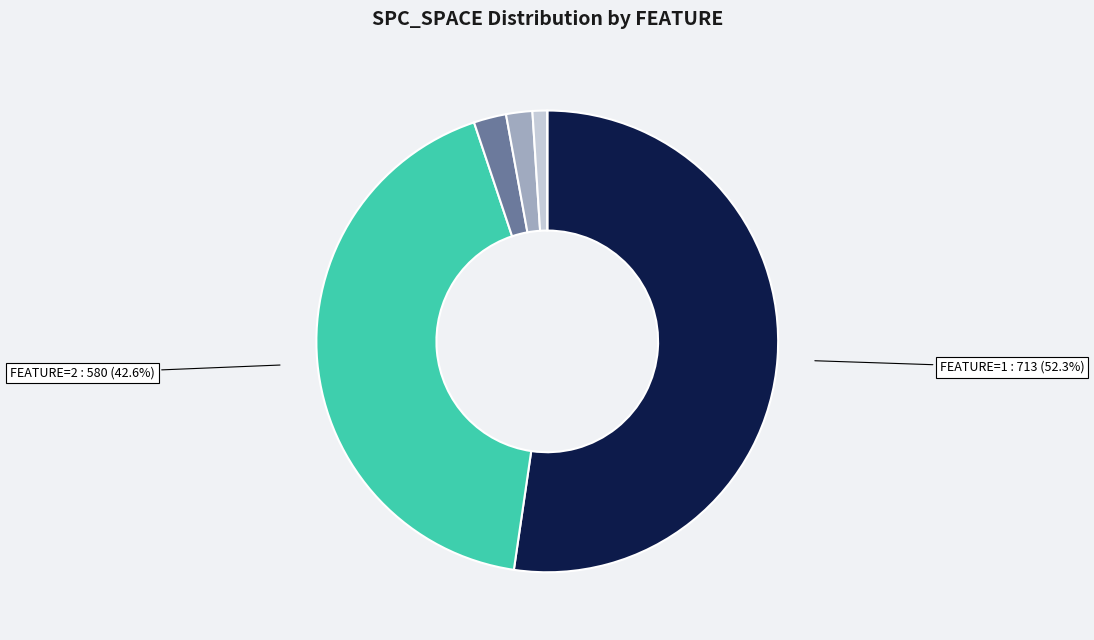

Is there any slice that represents more than half of the pie?

Yes